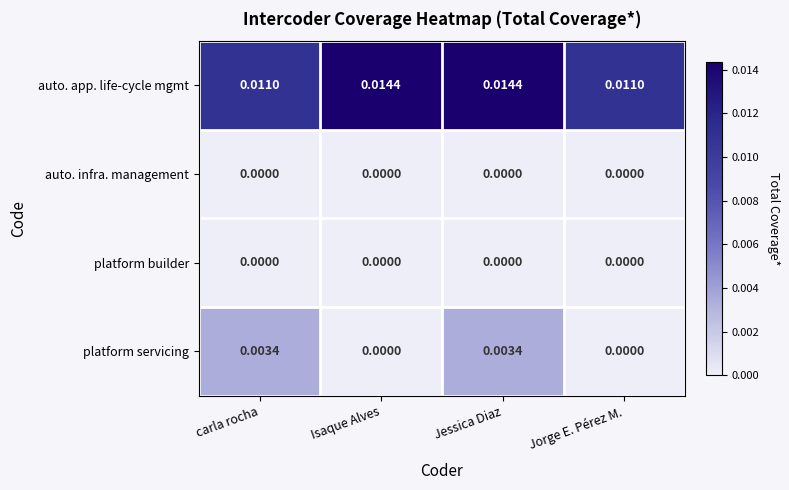

Which series has the largest total across all categories?

auto. app. life-cycle mgmt